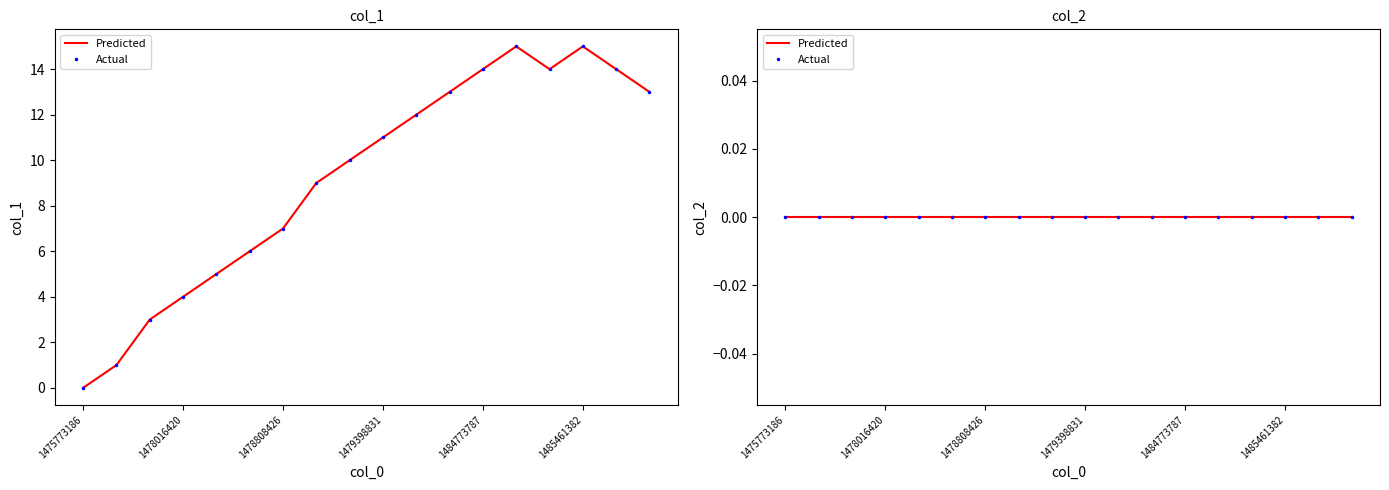

True or false: the data shows 1 at 1478008399.

False